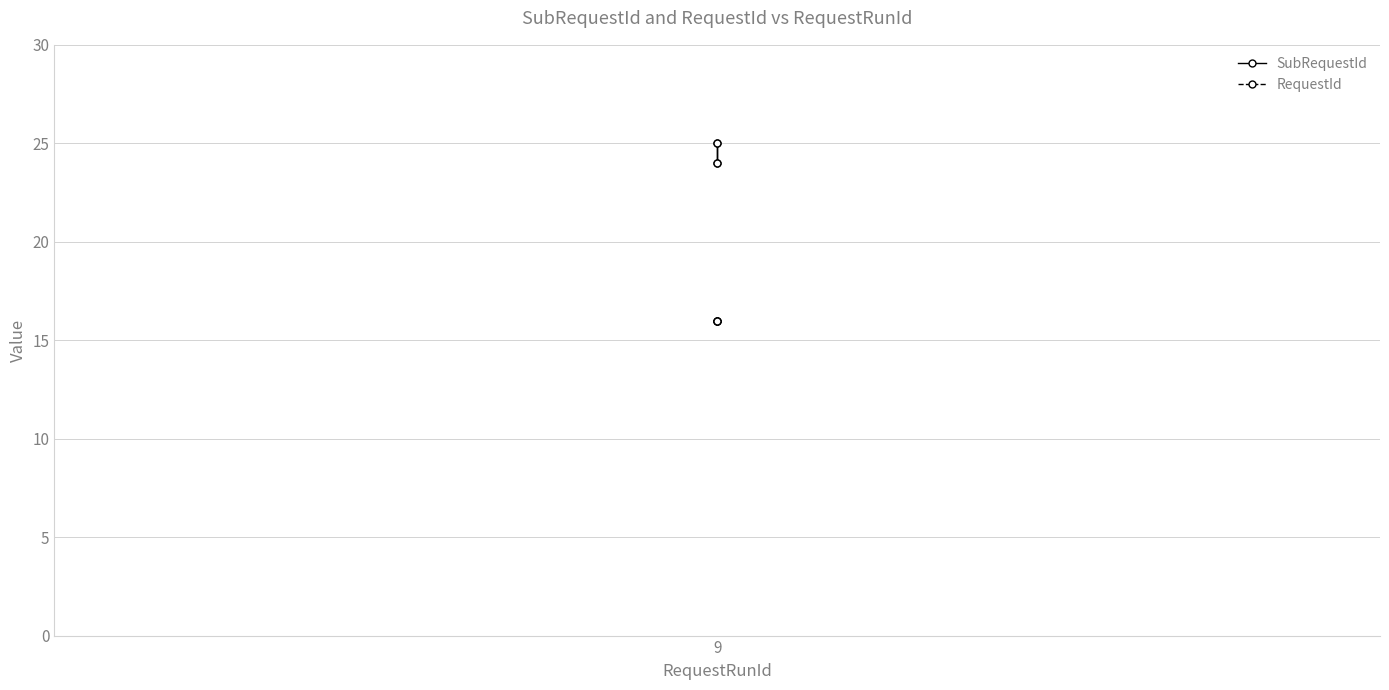

True or false: RequestId and SubRequestId cross at least once.

False